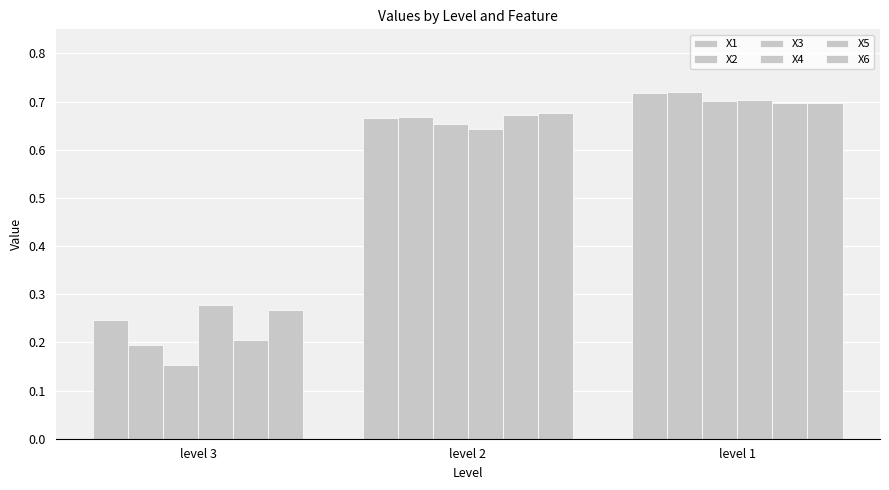

Are the bars horizontal?

No